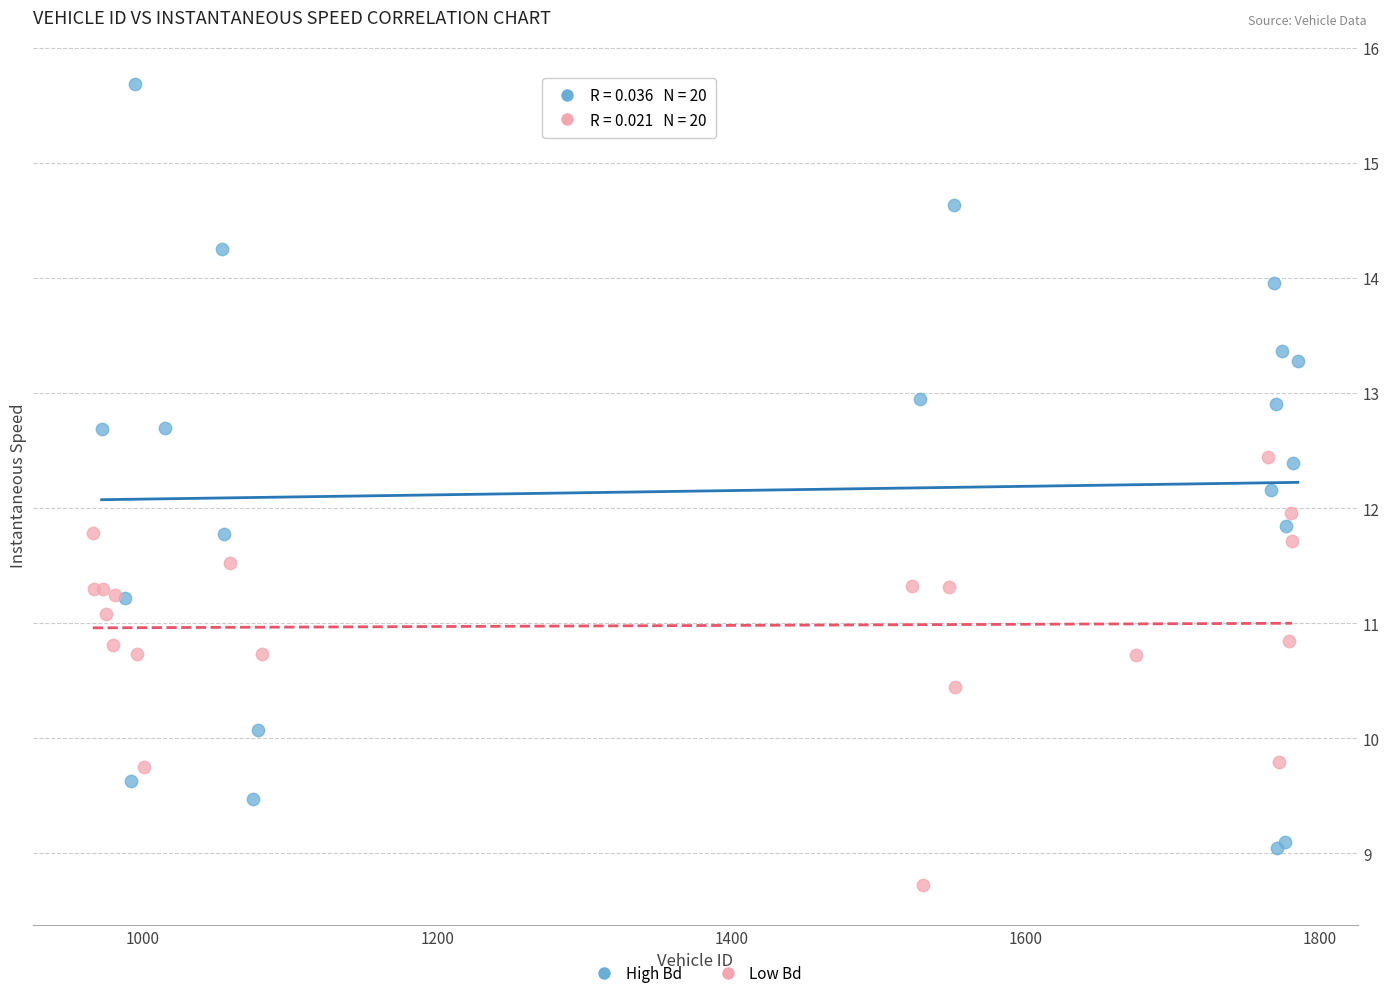

Which series has the largest Y range (max minus min)?

High Bd